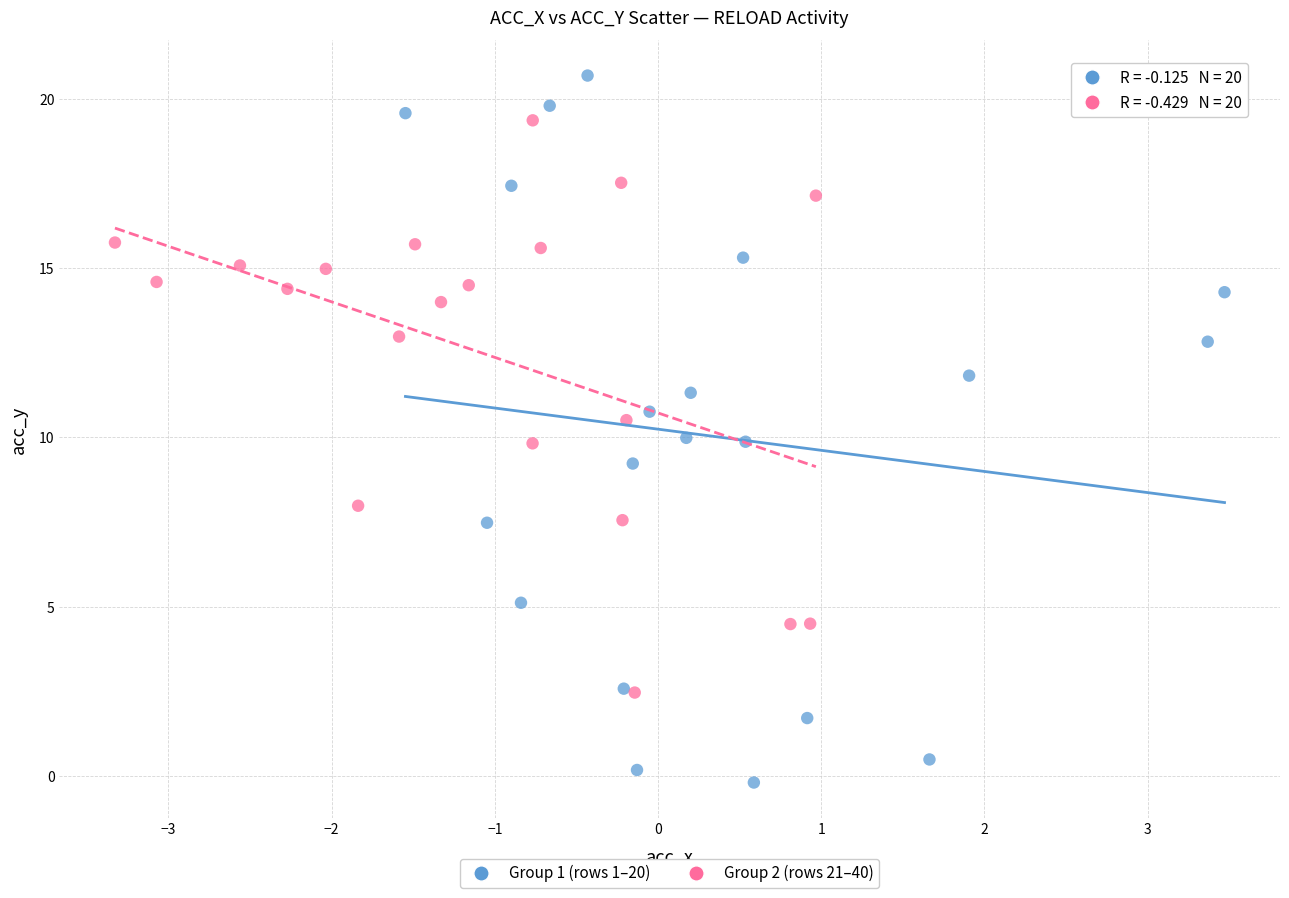

Which series reaches the maximum Y coordinate?

Group 1 (rows 1–20)